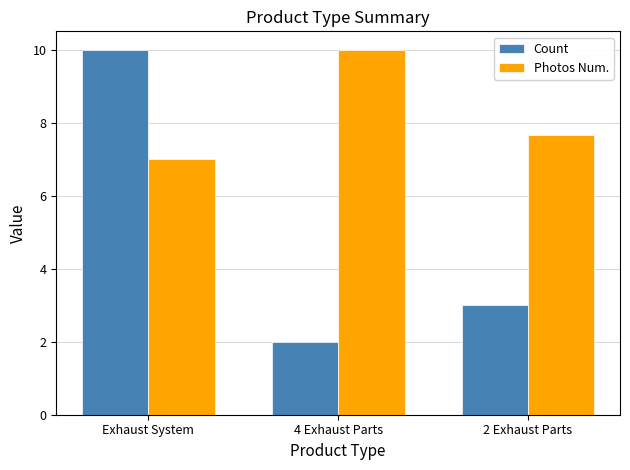

What is the spread (max minus min) of values at 4 Exhaust Parts?

8.0